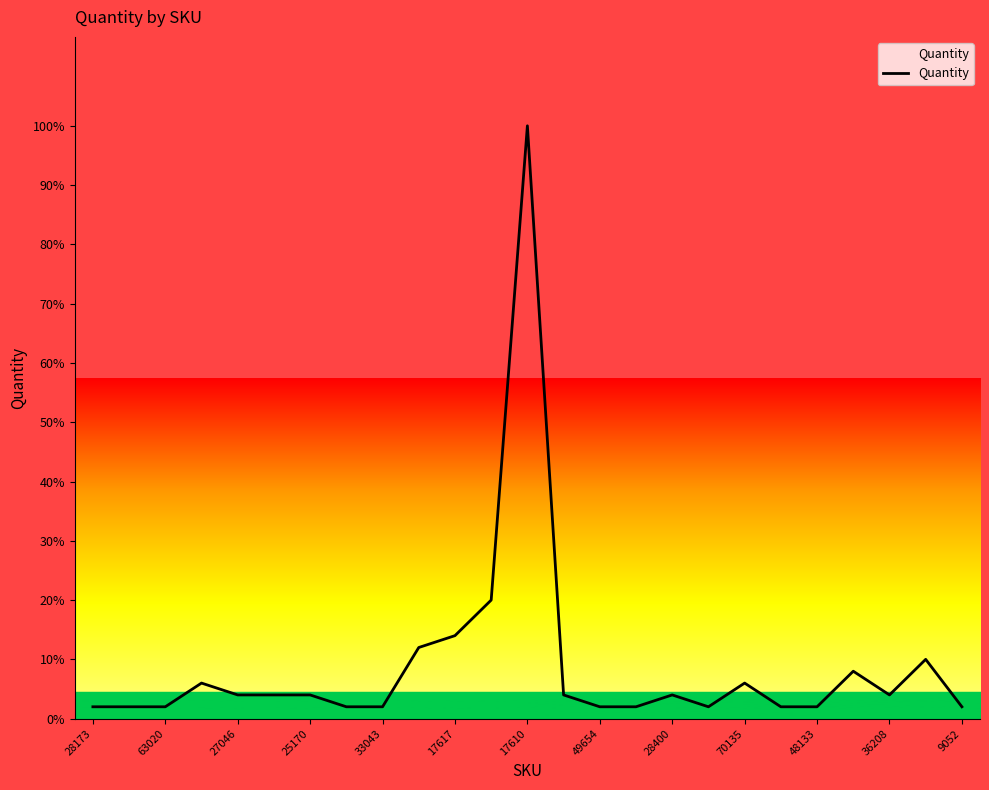

What is the greatest value displayed?

100.0